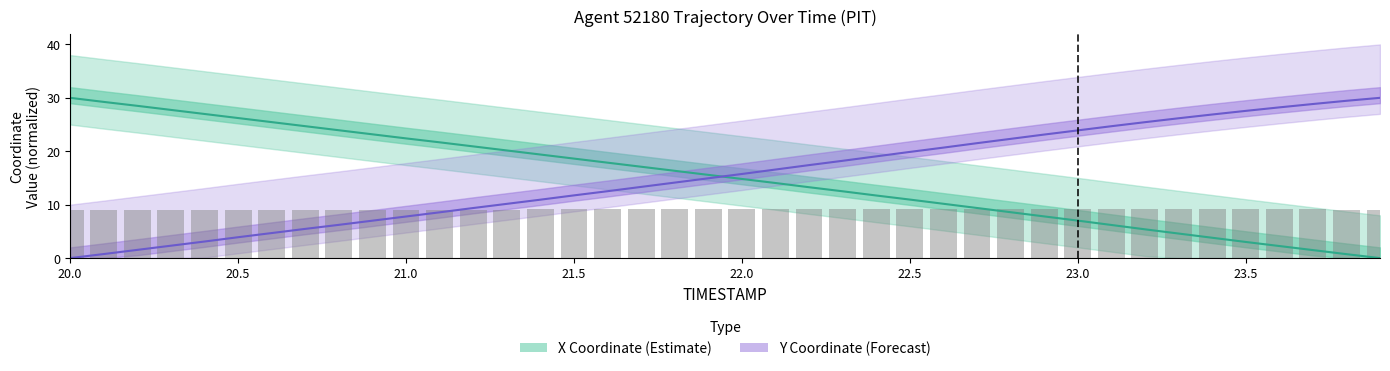

What is the total value across all series at 23.0?

30.1